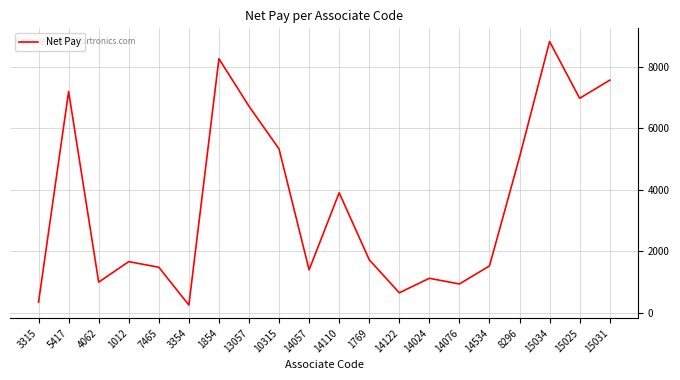

What is the approximate value at 15031, to the nearest 50?

7550